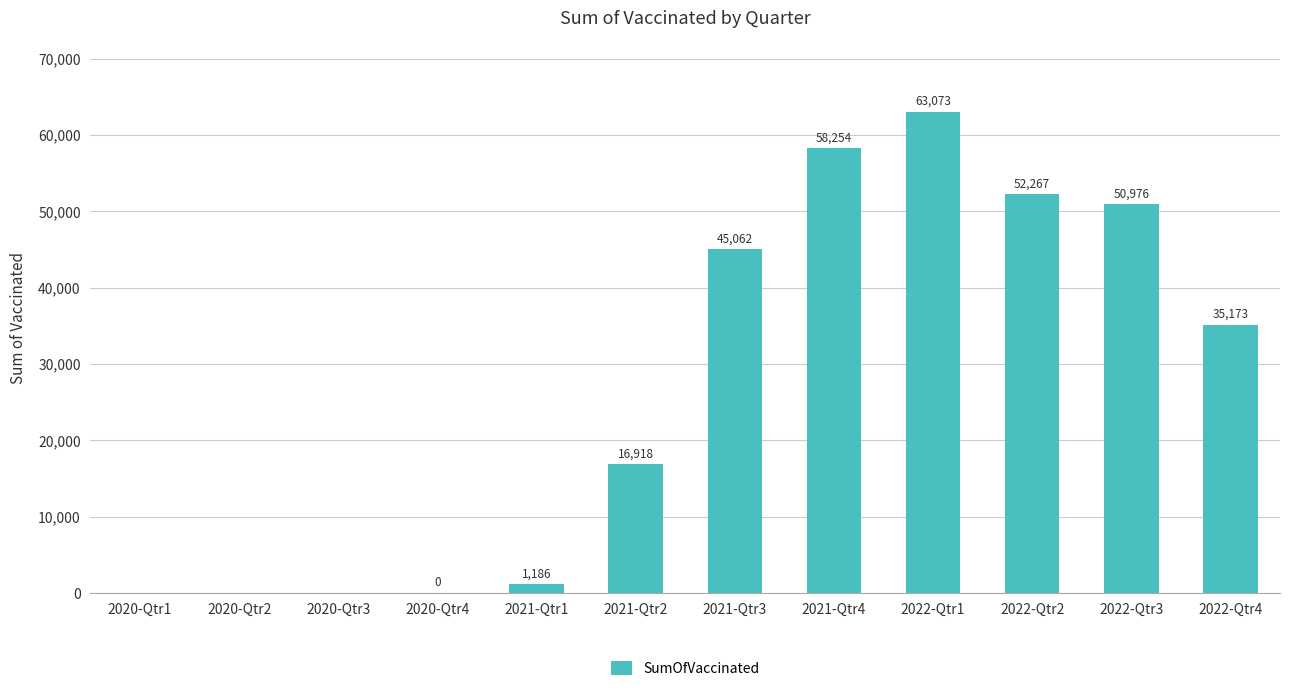

Which label corresponds to the largest value in the chart?

2022-Qtr1